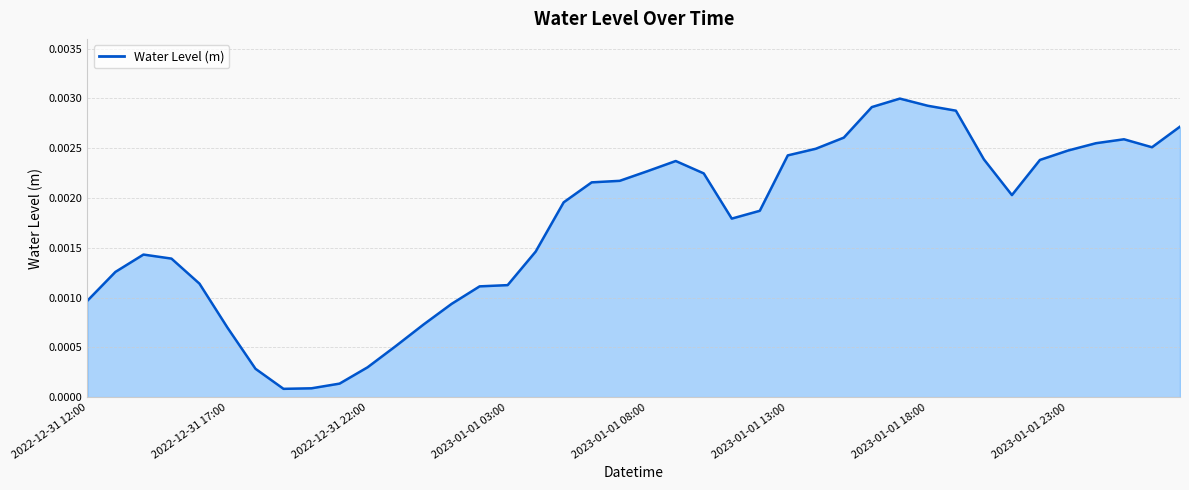

Does the chart display data point markers on the line(s)?

No